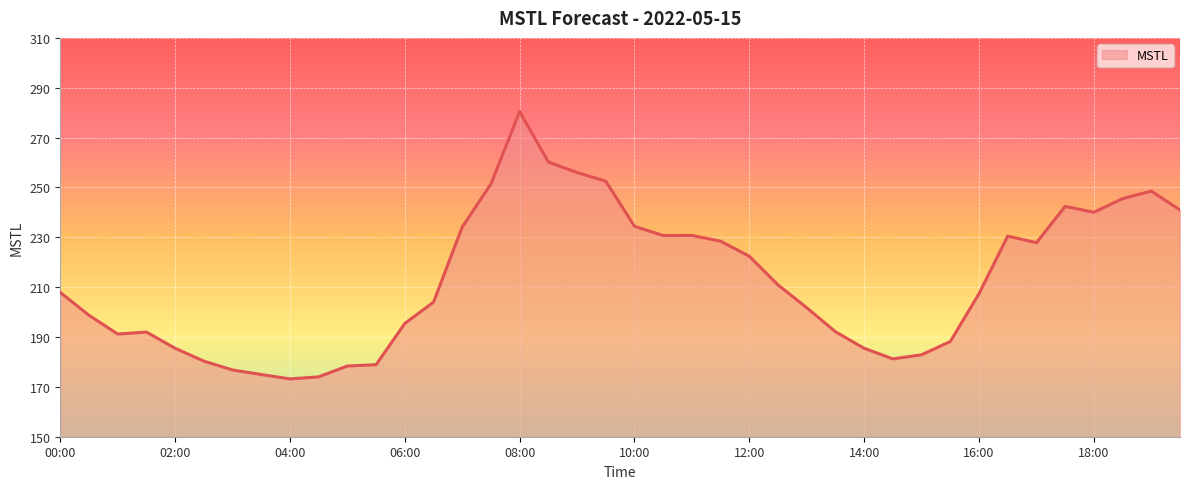

What is the smallest value displayed?

173.2